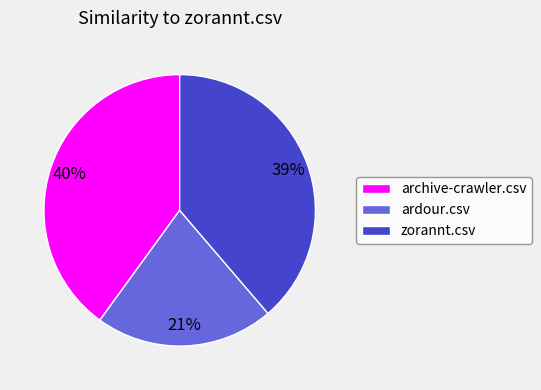

What is the smallest slice in the pie chart?

ardour.csv